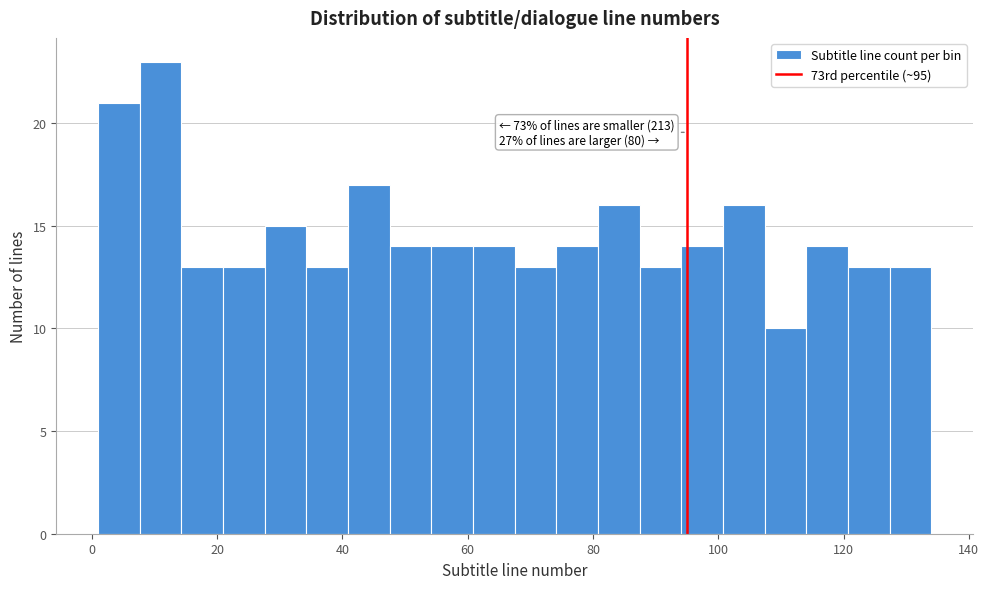

Around what value on the x-axis is the tallest bar? Give the approximate position of its centre, as read against the axis.

10